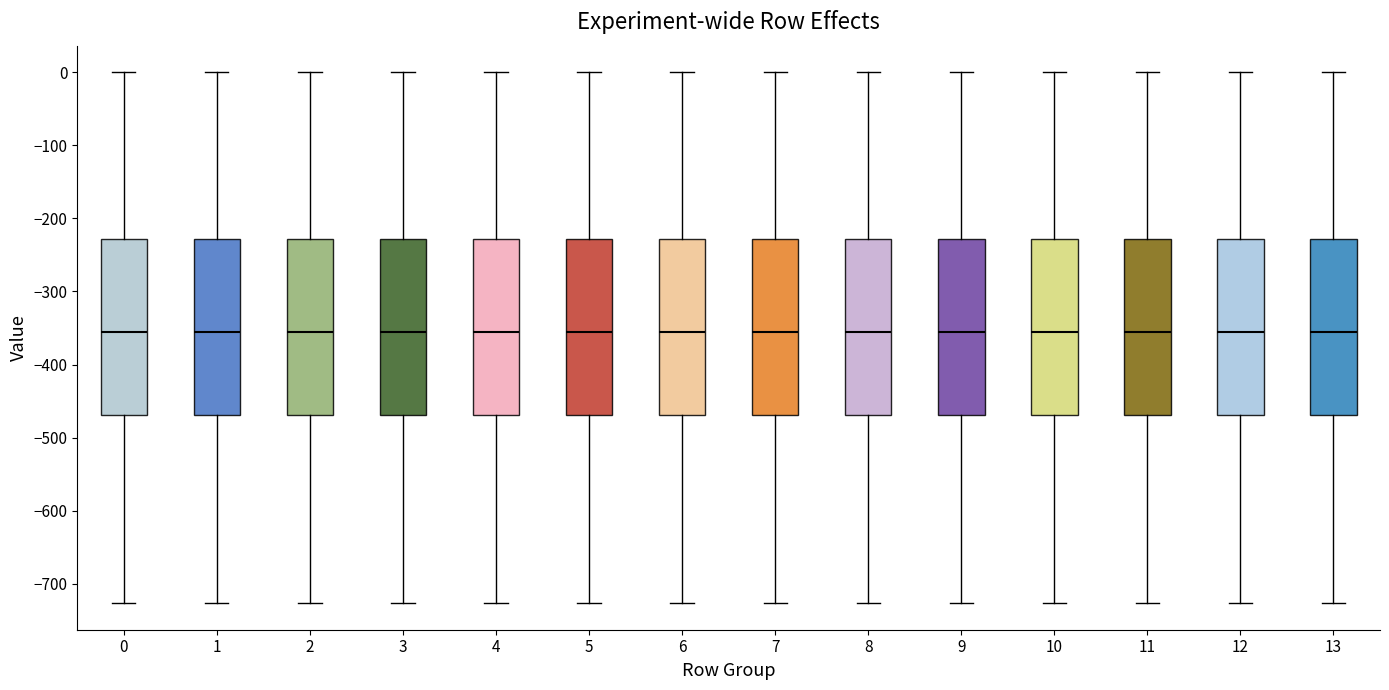

Reading left to right, transcribe this box plot: for each box, give where its median line is, the range the box spans, and where its two whiskers end, as read against the y-axis. The values are not printed on the chart, so give them approximately, as read against the axis.

0: median -360, box -470 to -230, whiskers -730 to 0
1: median -360, box -470 to -230, whiskers -730 to 0
2: median -360, box -470 to -230, whiskers -730 to 0
3: median -360, box -470 to -230, whiskers -730 to 0
4: median -360, box -470 to -230, whiskers -730 to 0
5: median -360, box -470 to -230, whiskers -730 to 0
6: median -360, box -470 to -230, whiskers -730 to 0
7: median -360, box -470 to -230, whiskers -730 to 0
8: median -360, box -470 to -230, whiskers -730 to 0
9: median -360, box -470 to -230, whiskers -730 to 0
10: median -360, box -470 to -230, whiskers -730 to 0
11: median -360, box -470 to -230, whiskers -730 to 0
12: median -360, box -470 to -230, whiskers -730 to 0
13: median -360, box -470 to -230, whiskers -730 to 0